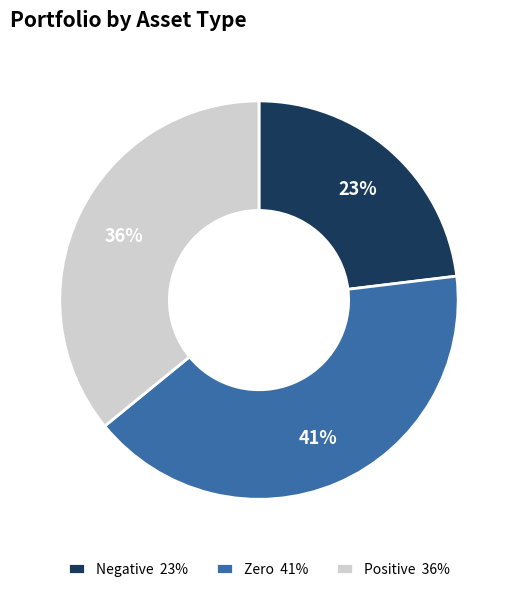

Rank the categories by value from highest to lowest.

Zero 41%, Positive 36%, Negative 23%